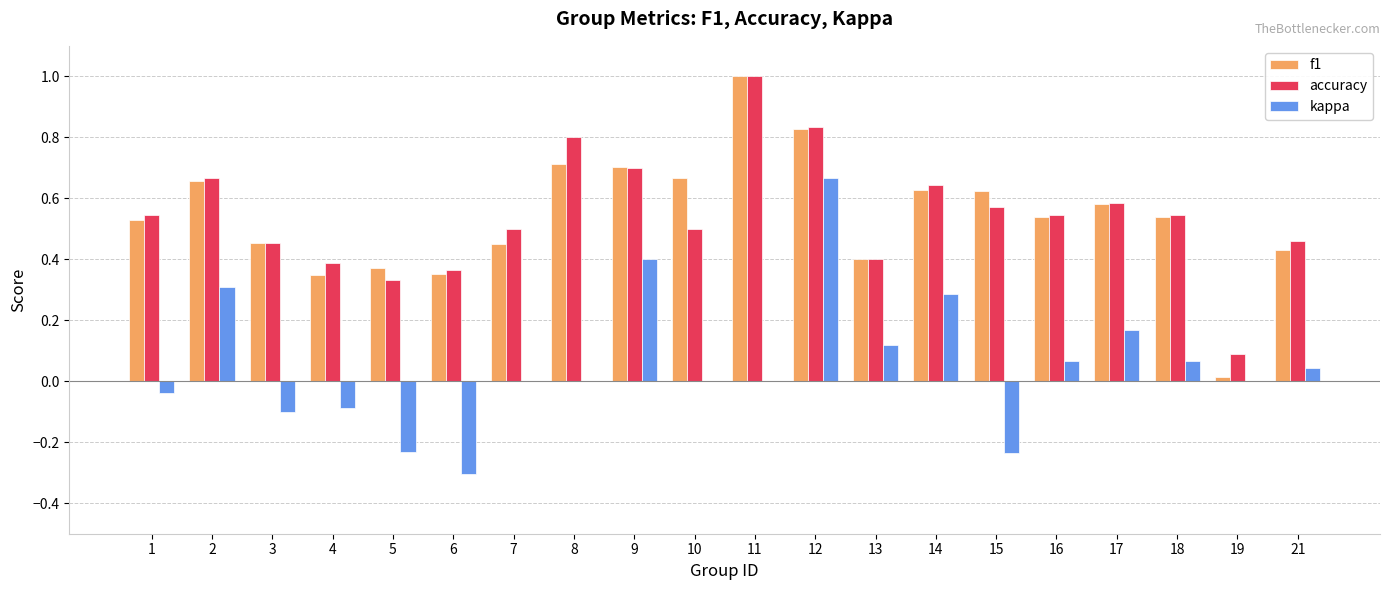

Which category has the highest value across all series?

11